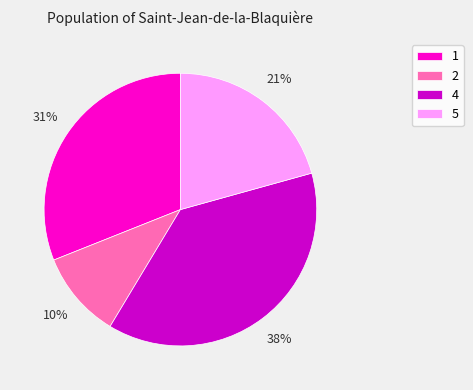

Which slice is the smallest?

2